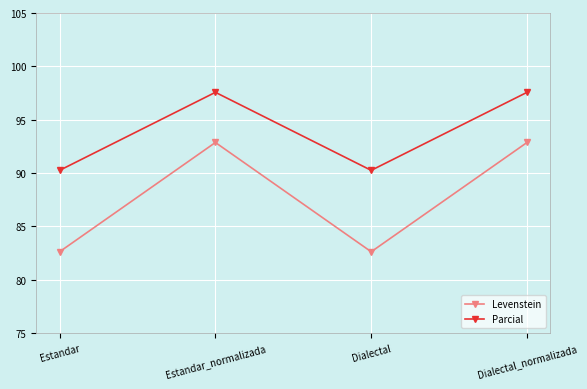

What is the label of the 1st point from the right?

Dialectal_normalizada